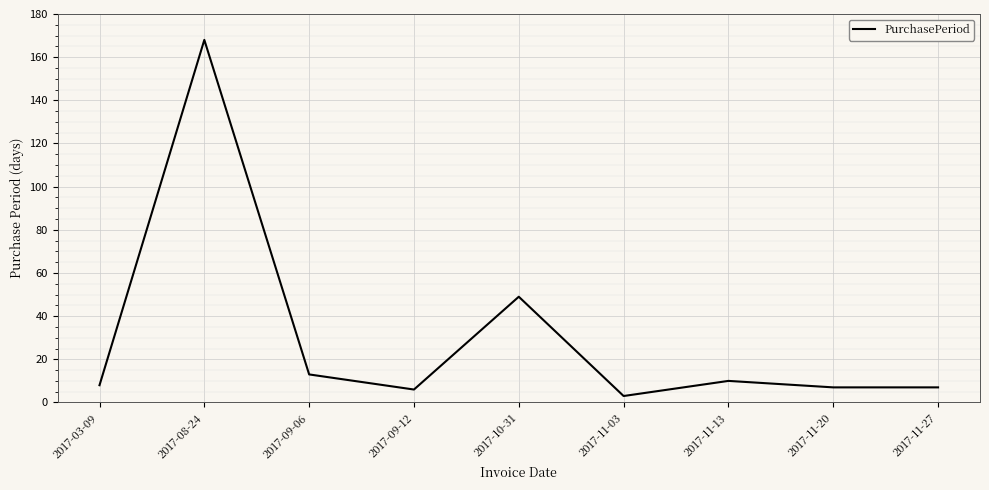

What is the change in value from 2017-03-09 to 2017-09-12?

-2